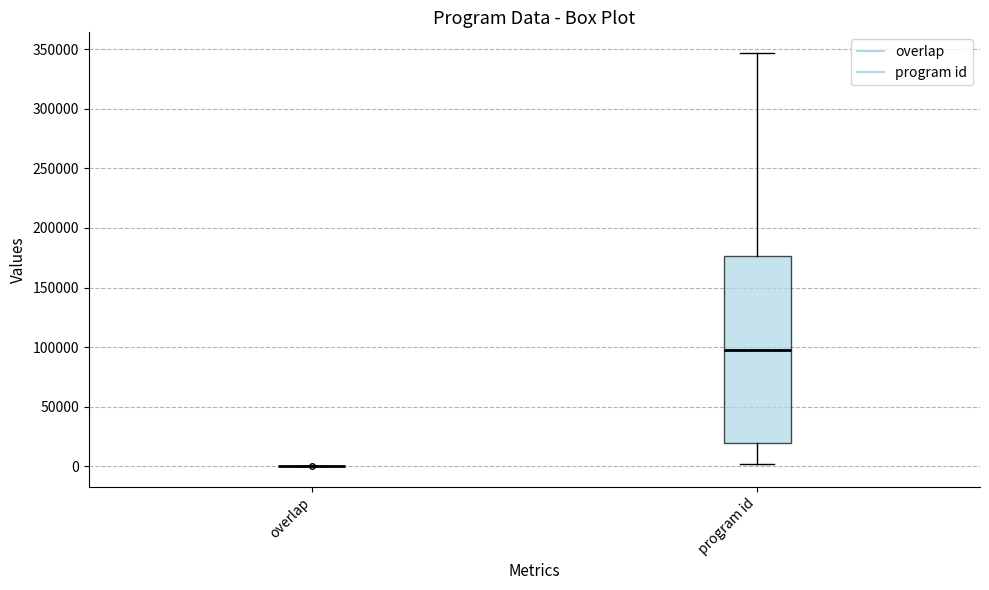

Comparing the boxes themselves (not the whiskers), which one is the tallest?

program id